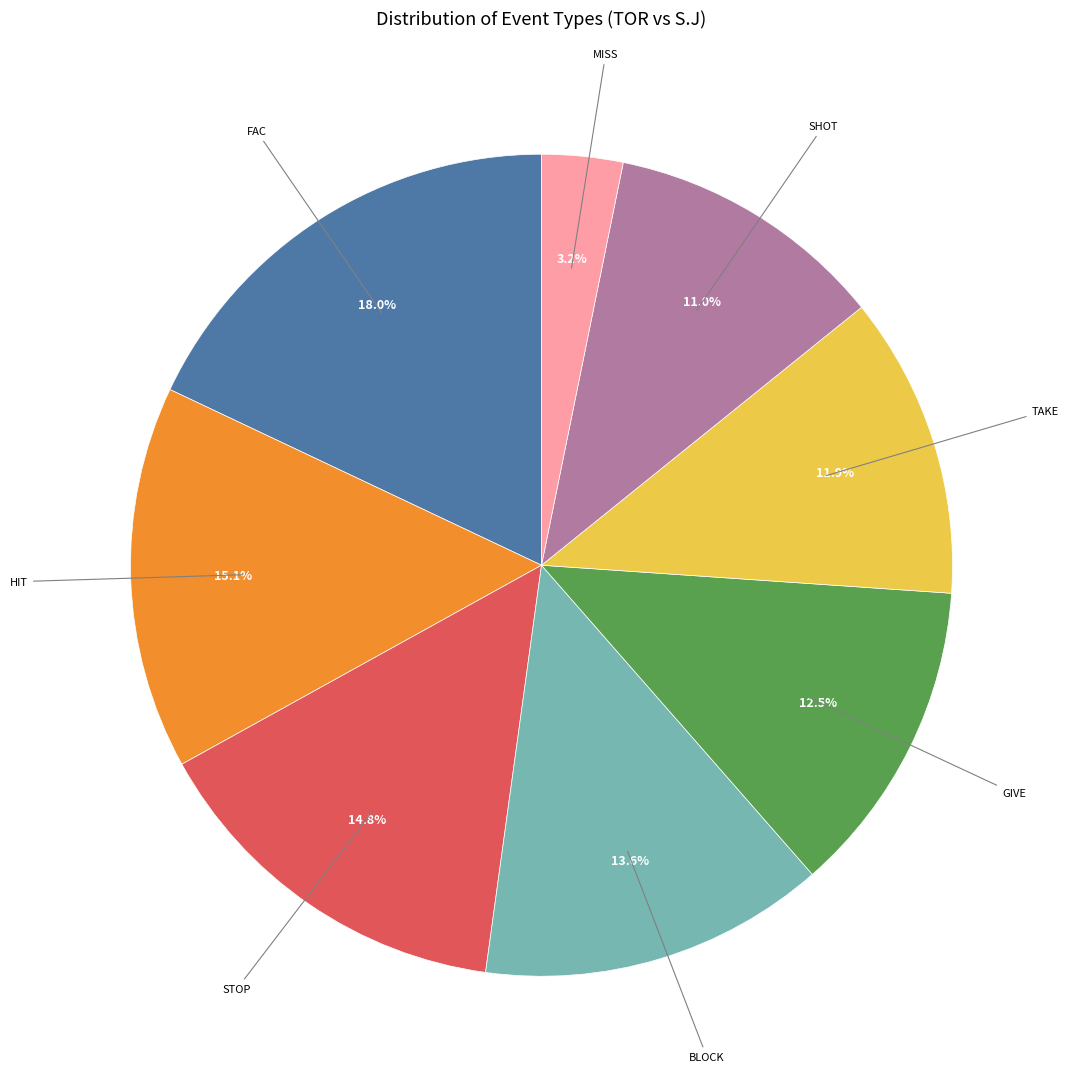

How much of the chart is everything except GIVE?

87.5%